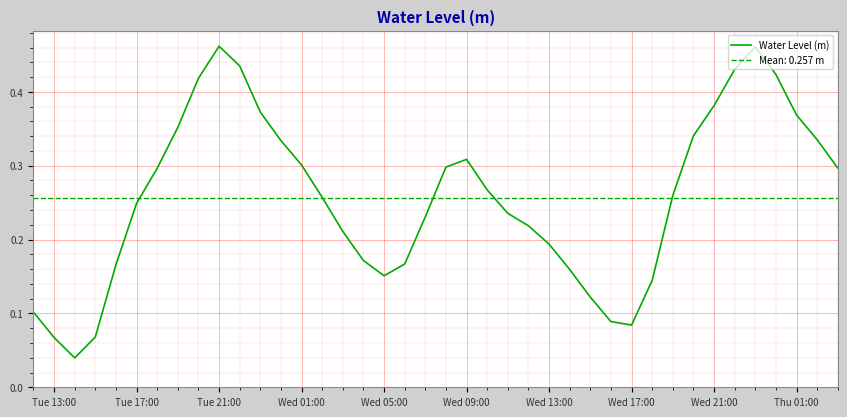

How many lines are shown in the chart?

1